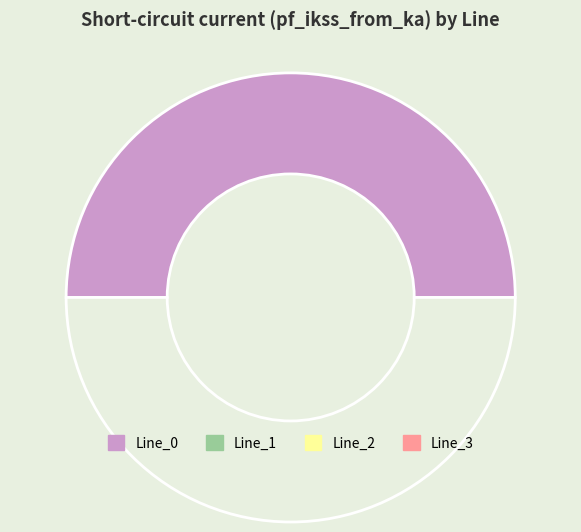

Does any single category account for the majority?

No